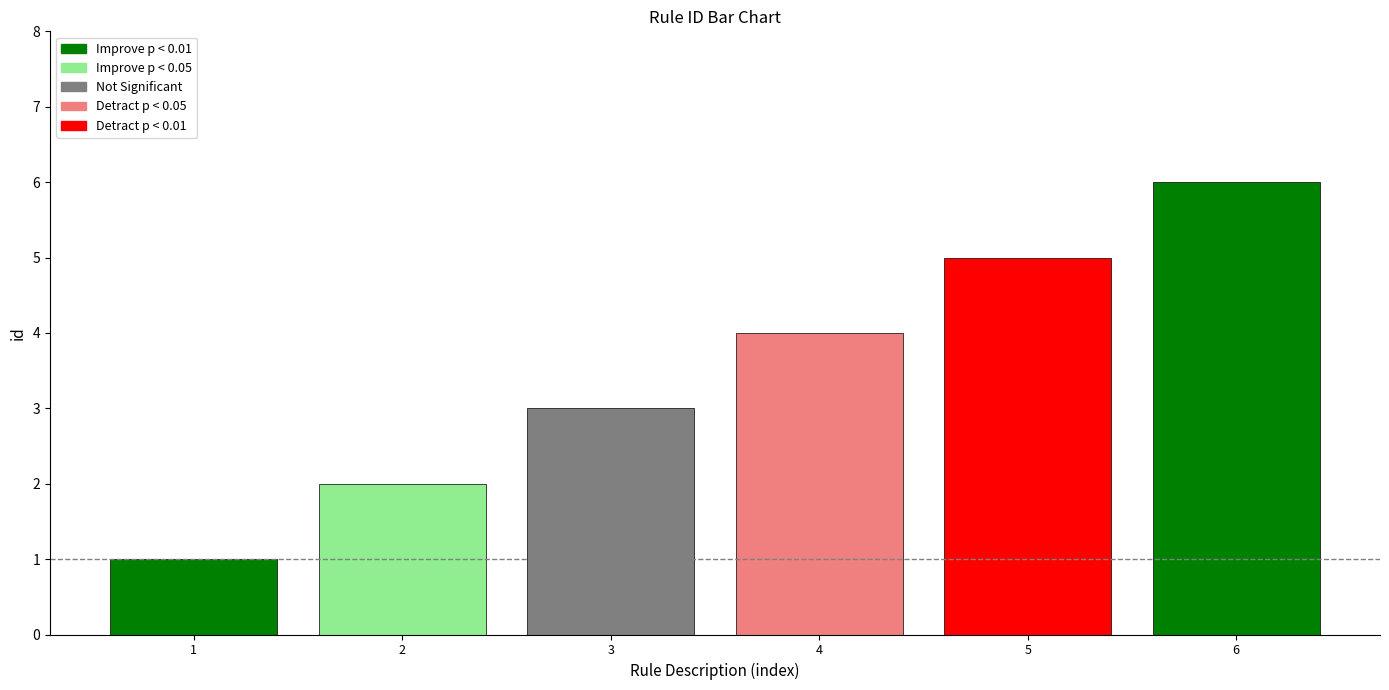

What is the difference between the second highest and second lowest values?

3